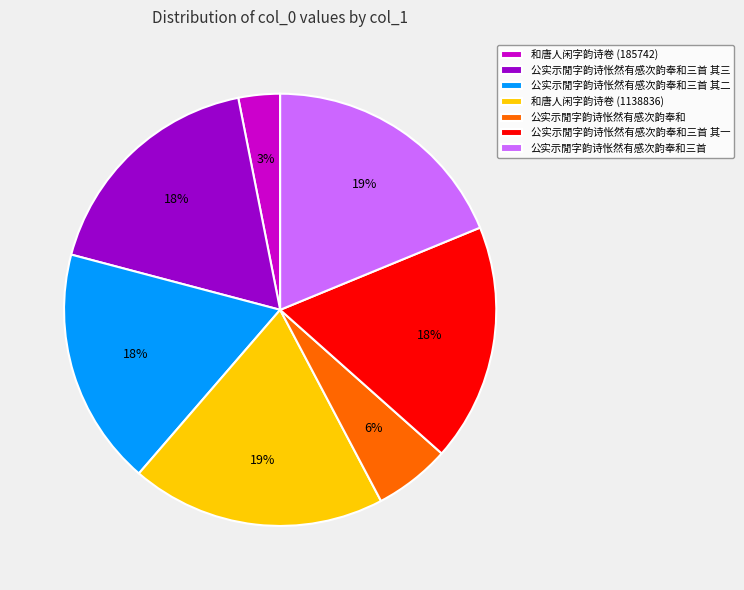

Count the number of slices in the pie.

7